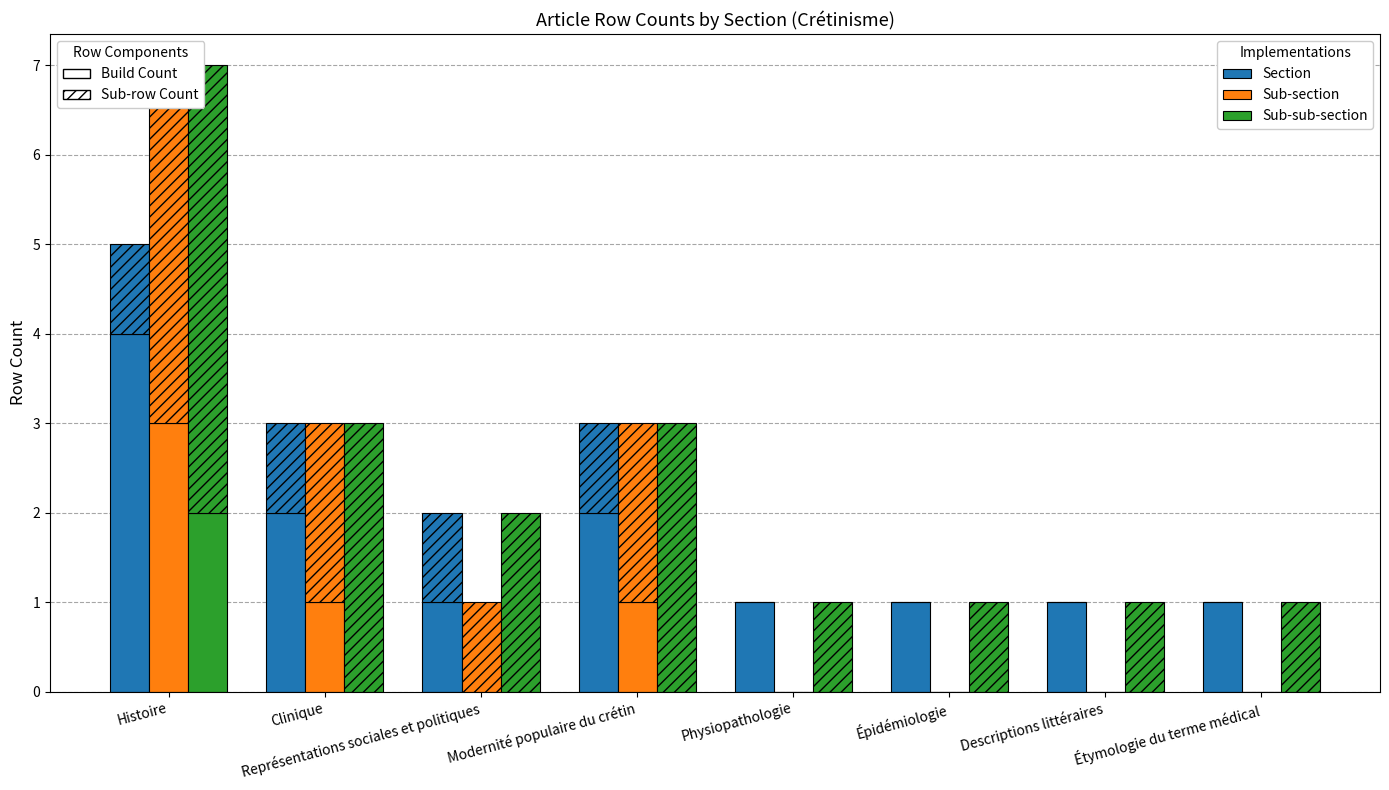

What is the label of the 4th bar from the left?

Modernité populaire du crétin